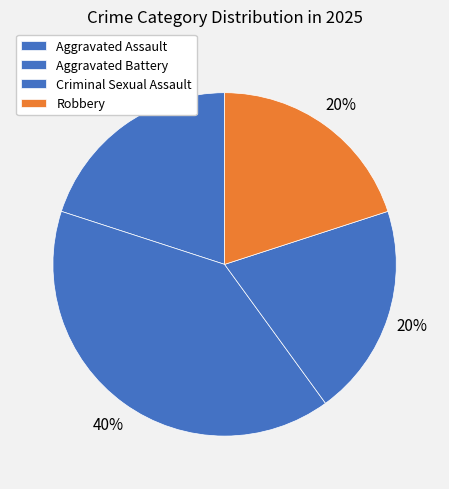

How many slices are in this pie chart?

4